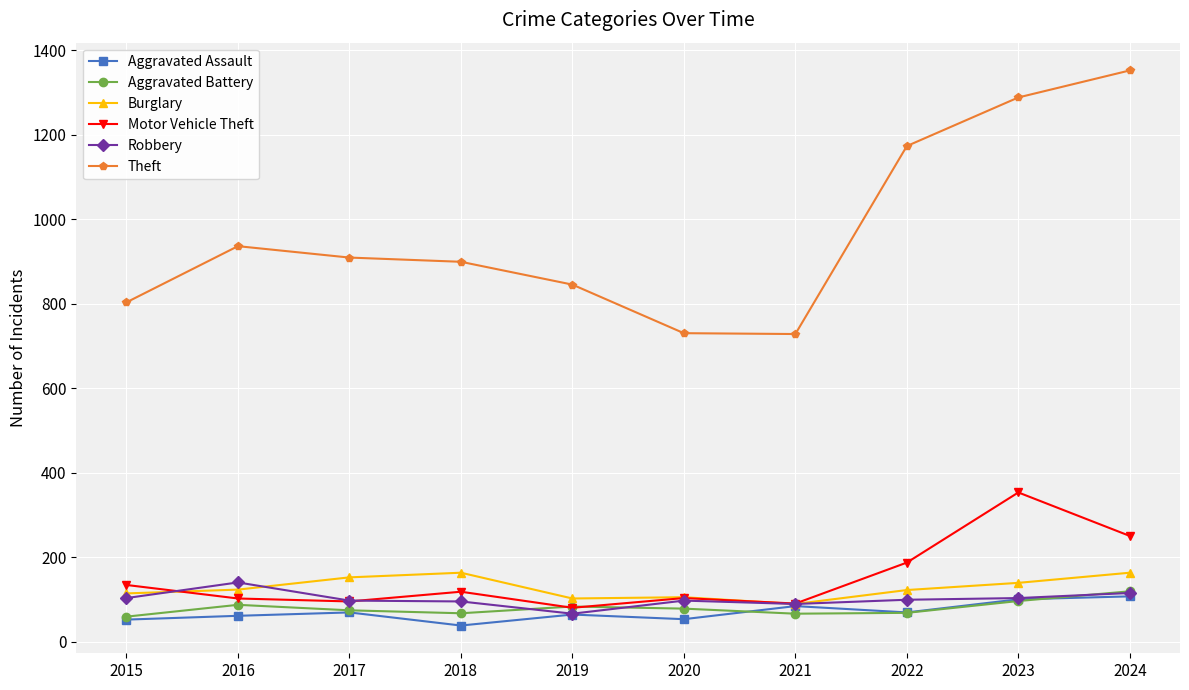

What is the difference between the highest and lowest values at 2019?

781